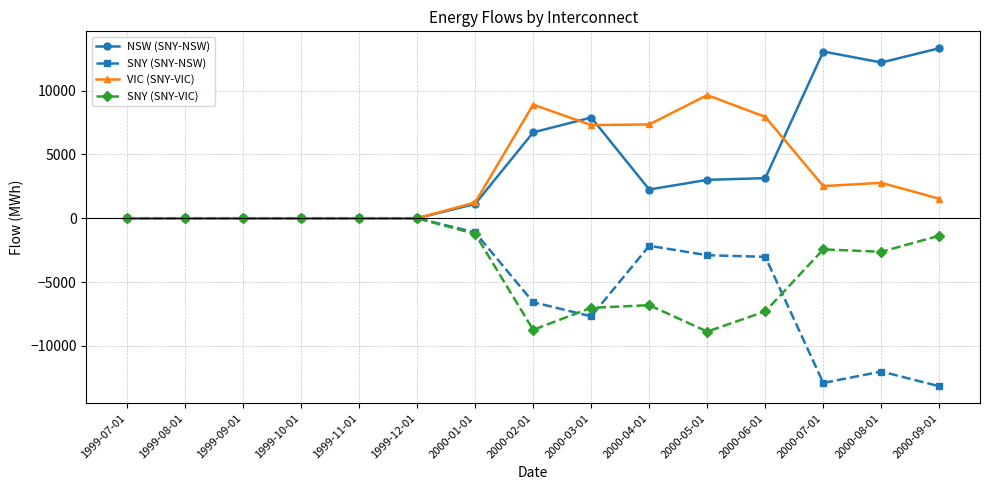

What is the difference between the highest and lowest values at 2000-06-01?

15235.1